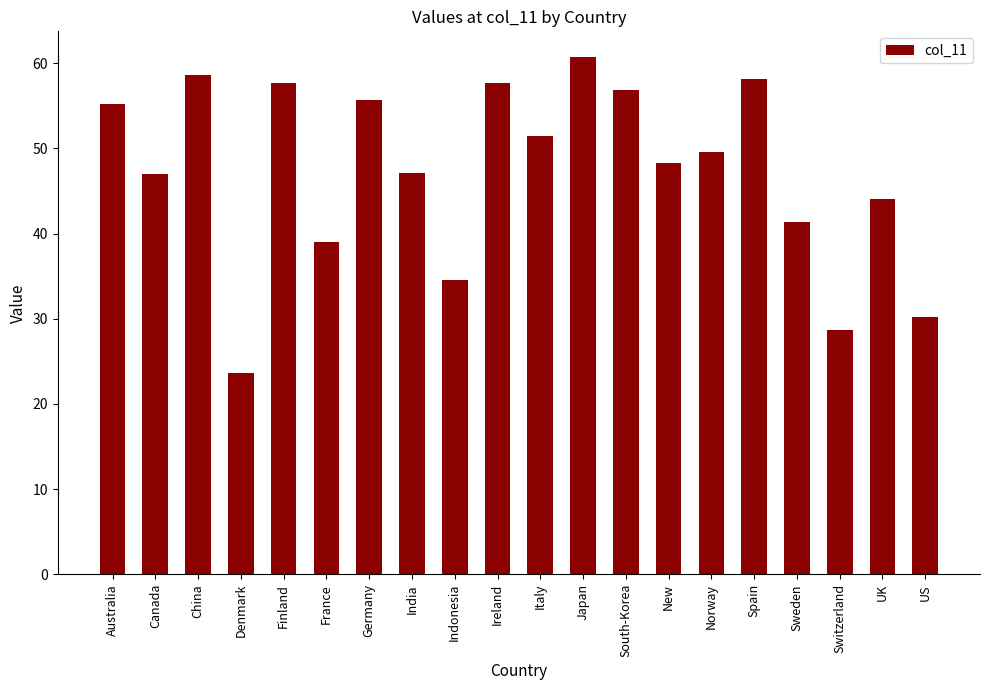

Does the chart contain any negative values?

No